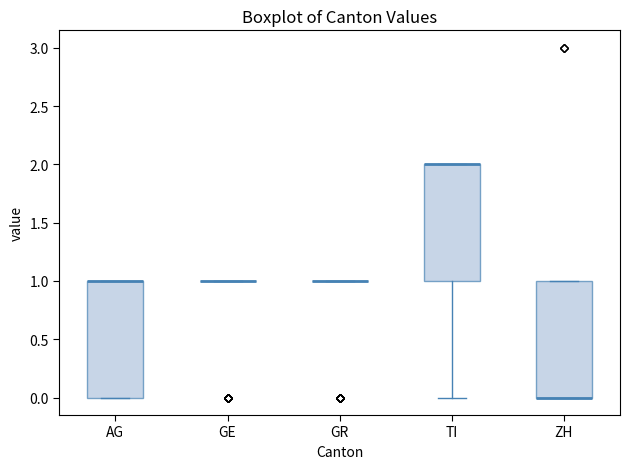

Reading left to right, read every box against the y-axis: the position of its median line, the range the box covers, and the ends of its whiskers. The values are not printed on the chart, so give them approximately, as read against the axis.

AG: median 1 (drawn on the box's upper edge), box 0 to 1, whiskers 0 to 1
GE: box collapsed to a line at 1, whiskers 1 to 1
GR: box collapsed to a line at 1, whiskers 1 to 1
TI: median 2 (drawn on the box's upper edge), box 1 to 2, whiskers 0 to 2
ZH: median 0 (drawn on the box's lower edge), box 0 to 1, whiskers 0 to 1